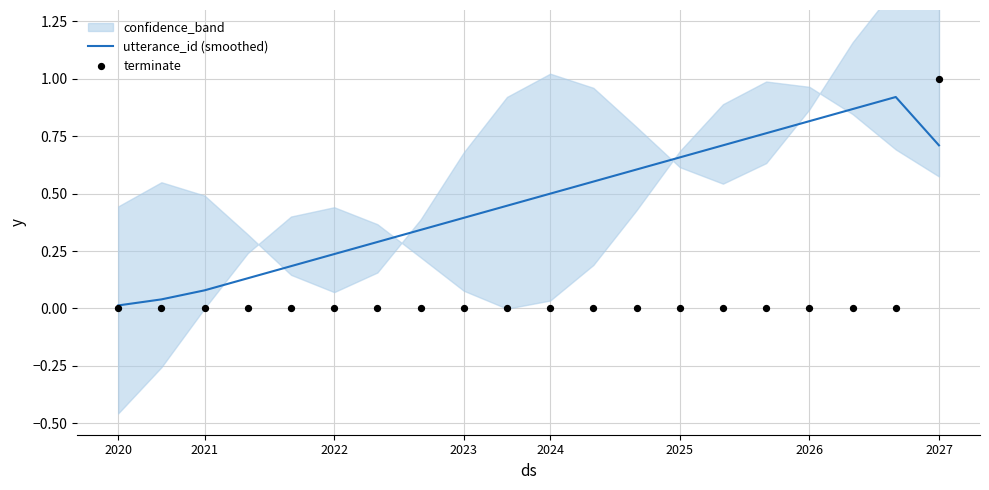

Which series has the widest spread of Y values?

terminate